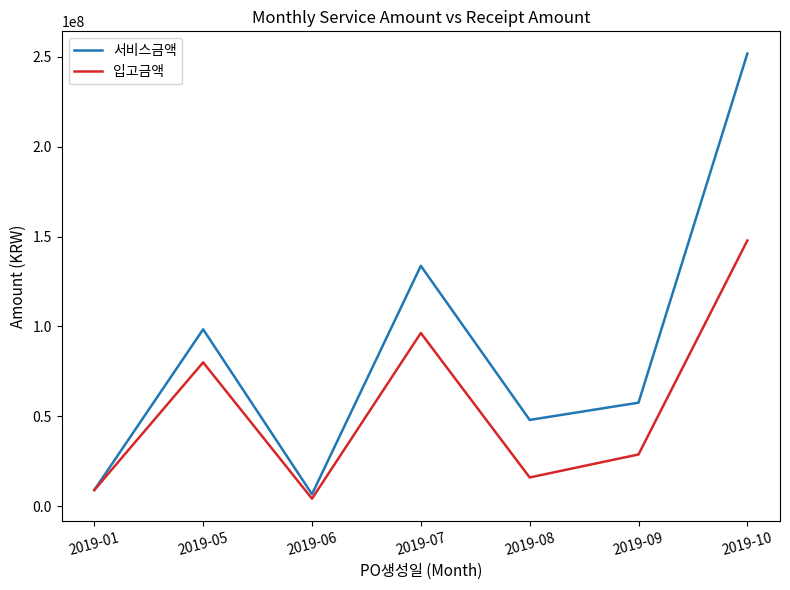

Rank the series at 2019-07 from highest to lowest value.

서비스금액, 입고금액